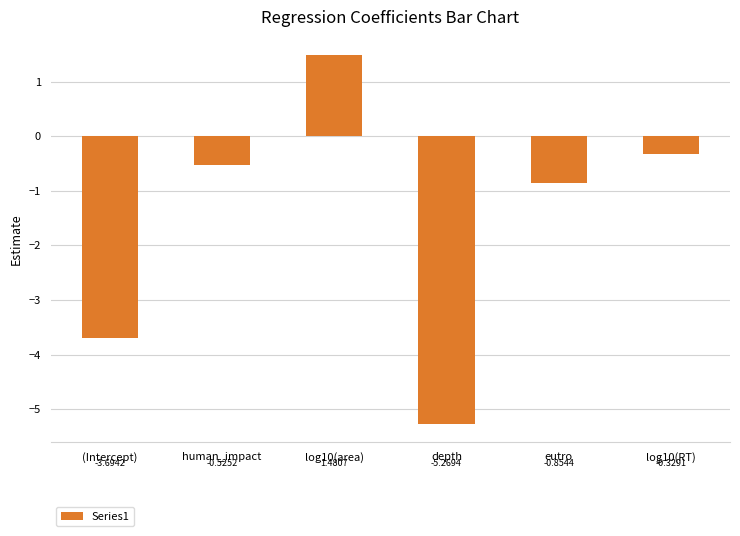

What position from the left is depth?

4